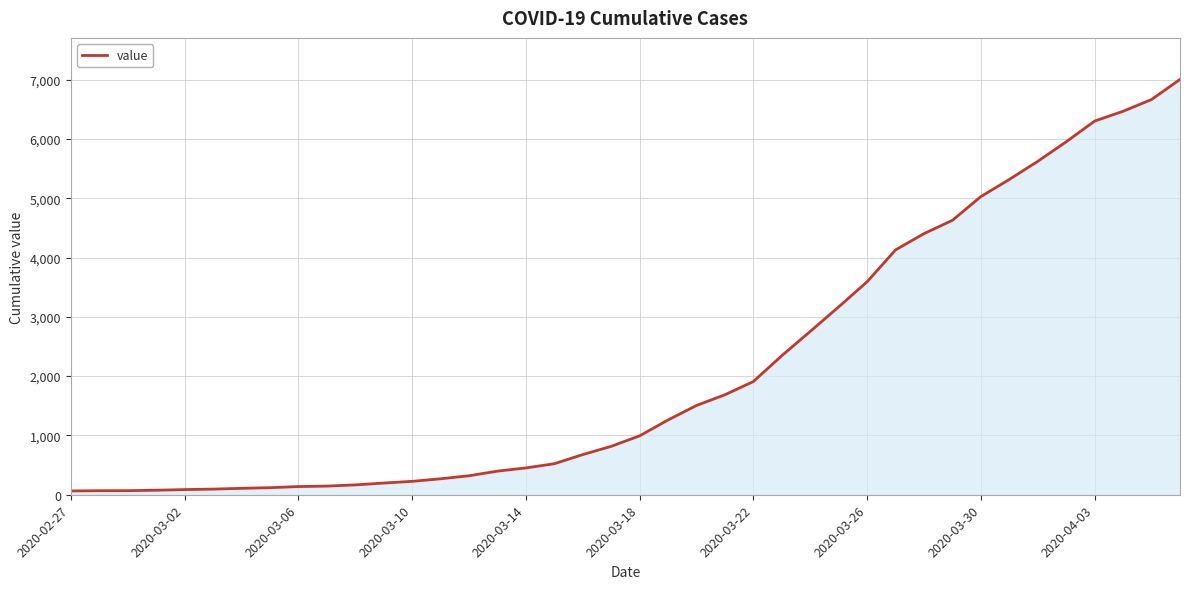

Does the chart have visible grid lines?

Yes